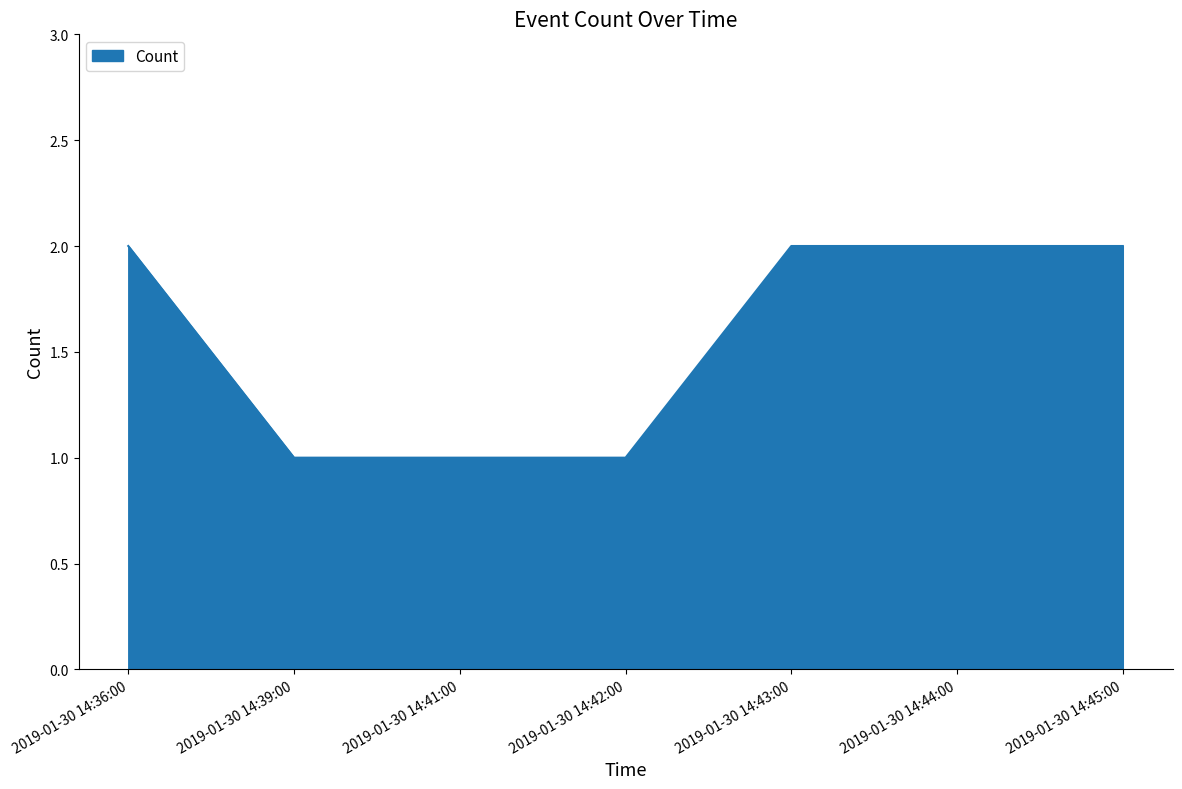

How many categories are shown in the chart?

7